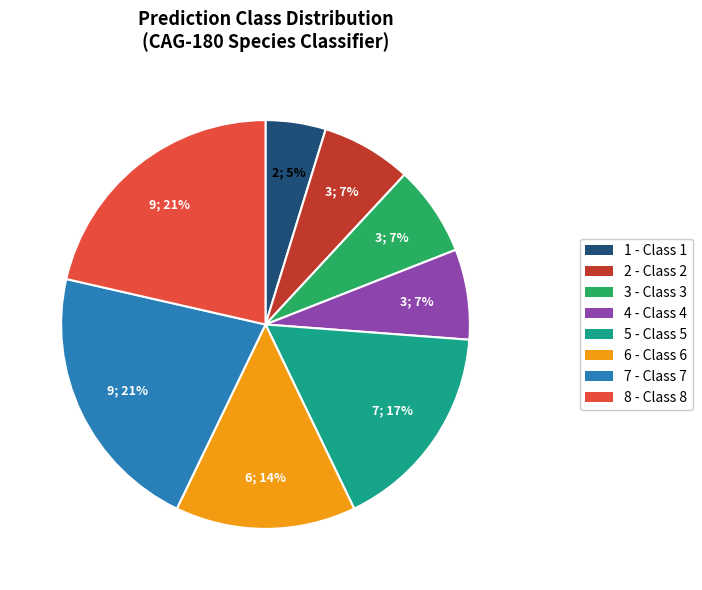

Is there any slice that represents more than half of the pie?

No